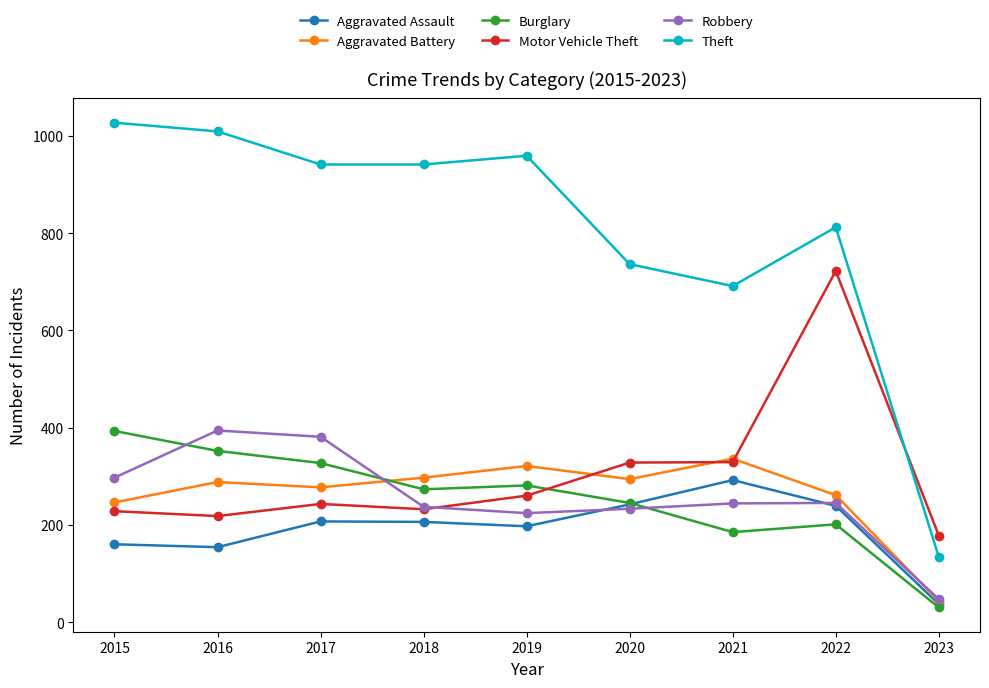

At which category does Robbery reach its first local valley?

2019